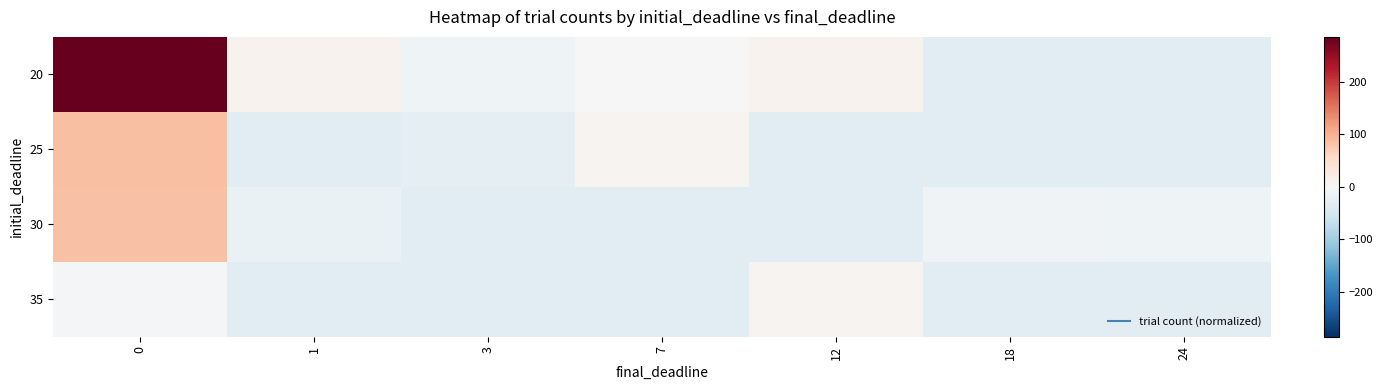

How many distinct data groups are displayed?

4